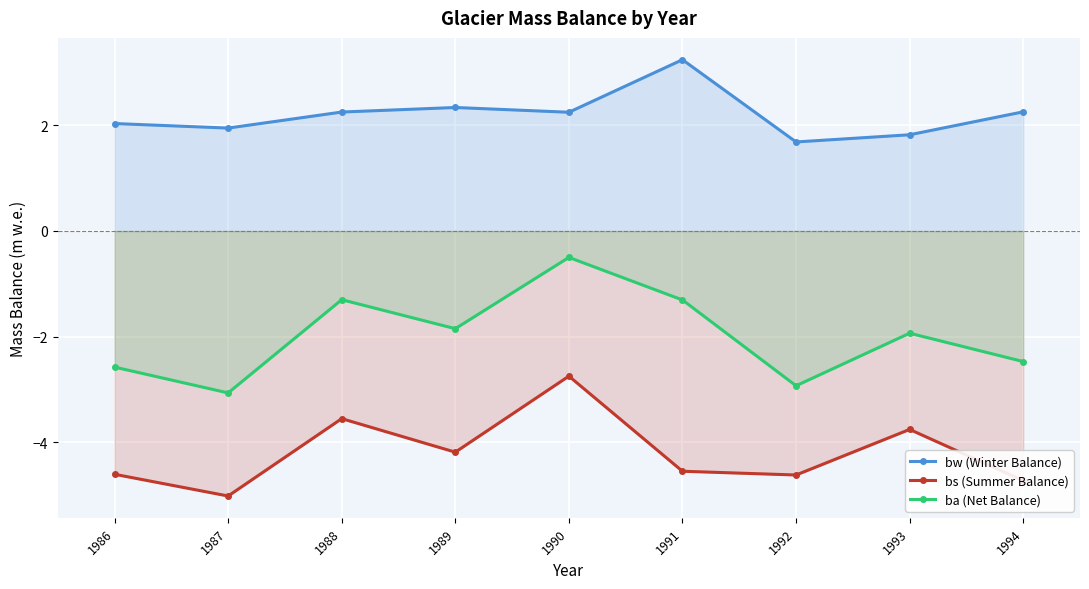

What is the difference between the maximum and minimum values in the ba (Net Balance) series?

2.6